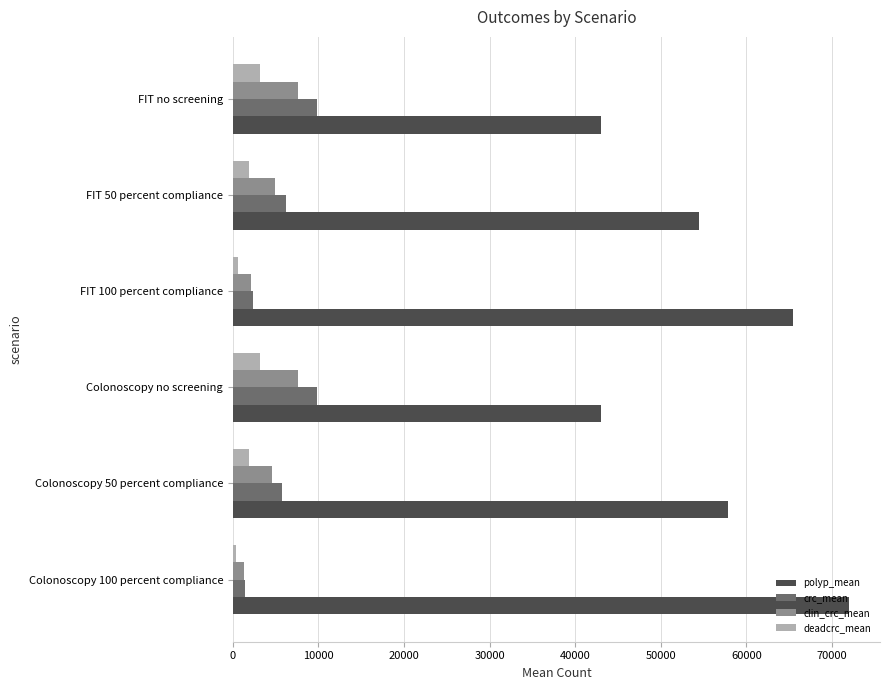

At how many categories does at least one series exceed 2791?

6